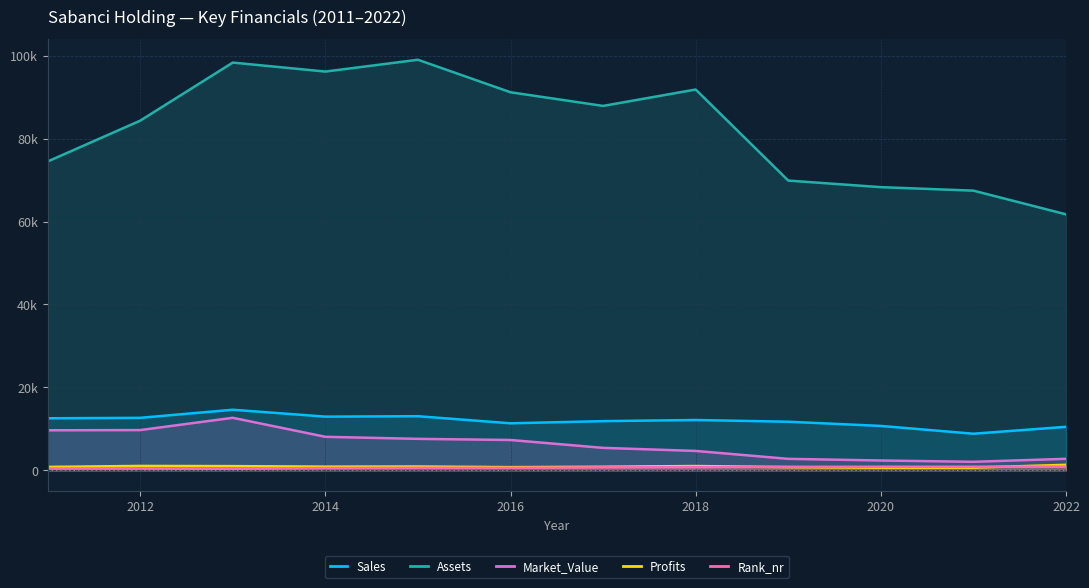

Does the chart display data point markers on the line(s)?

No